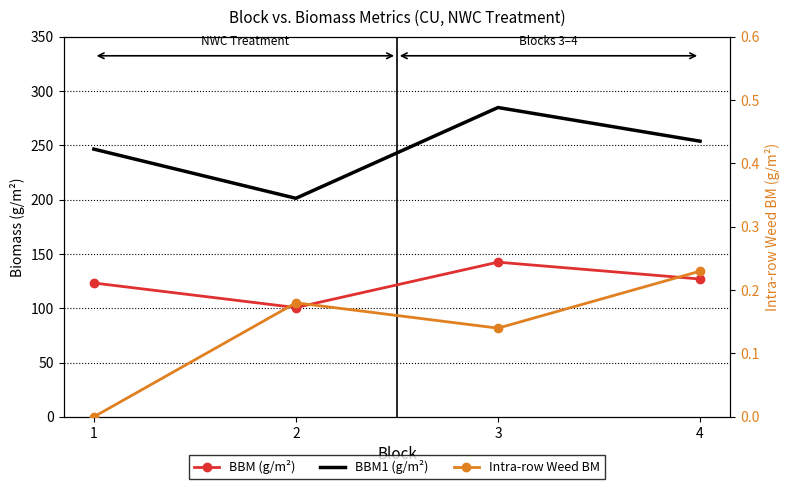

Which label corresponds to the largest value in the chart?

3